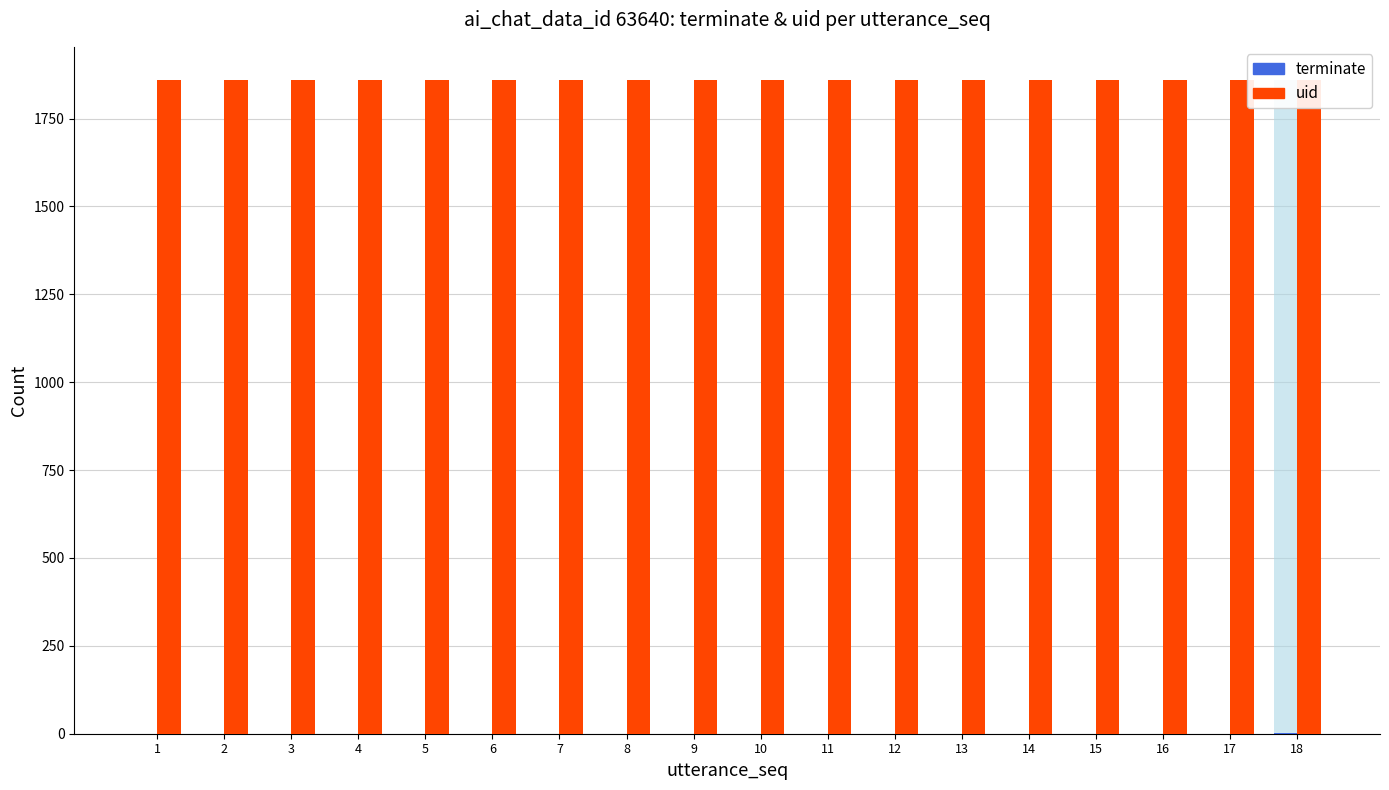

What are all the series names shown in the legend?

terminate, uid